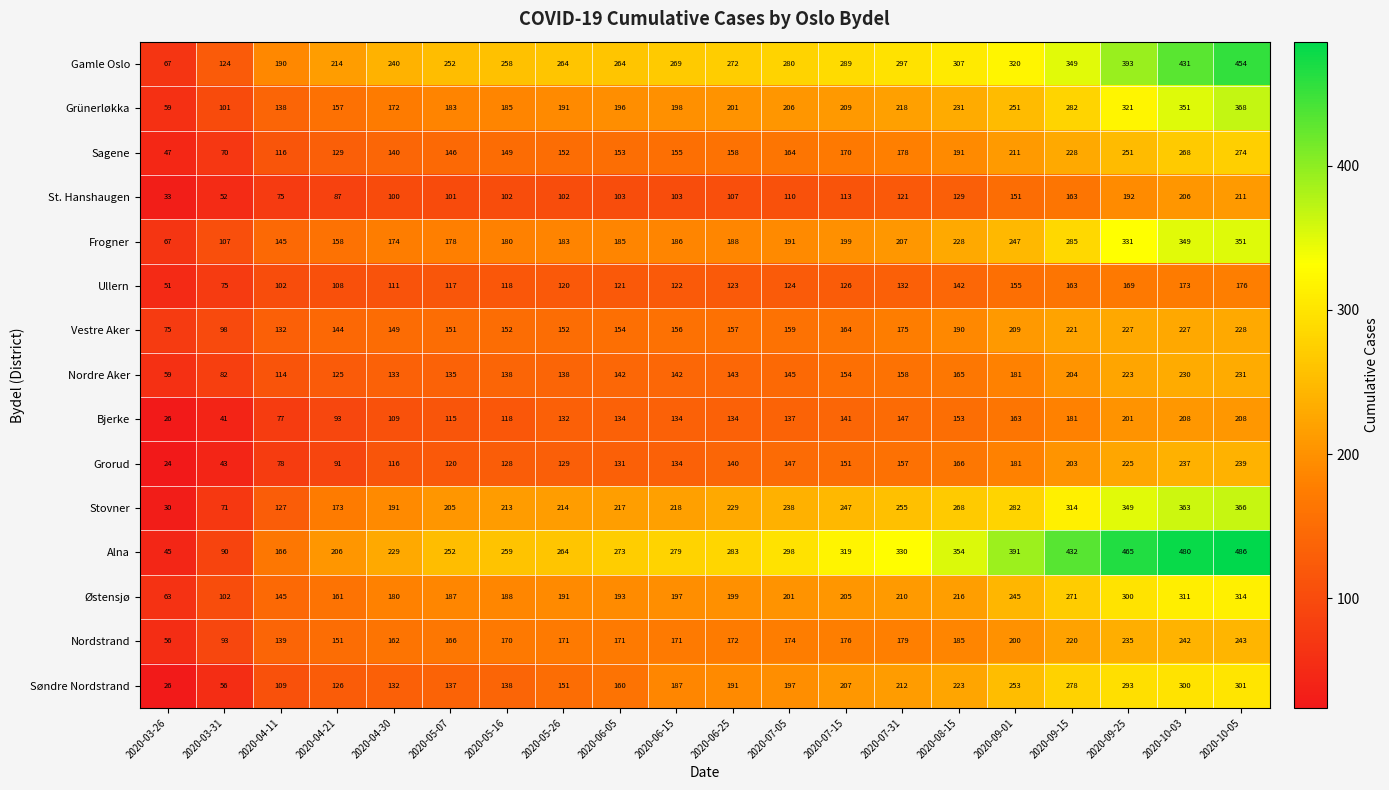

The value of Nordre Aker at 2020-07-31 is 158. True or false?

True